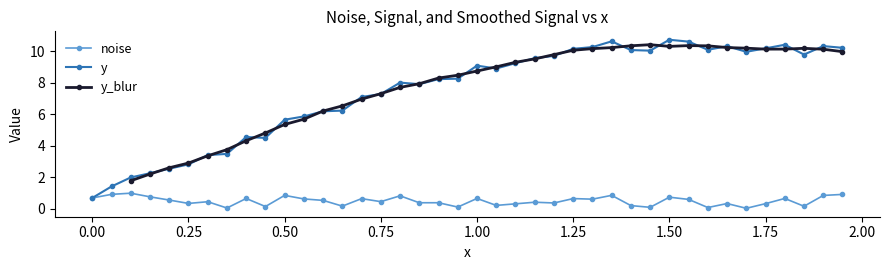

What is the highest value of the y series?

10.7